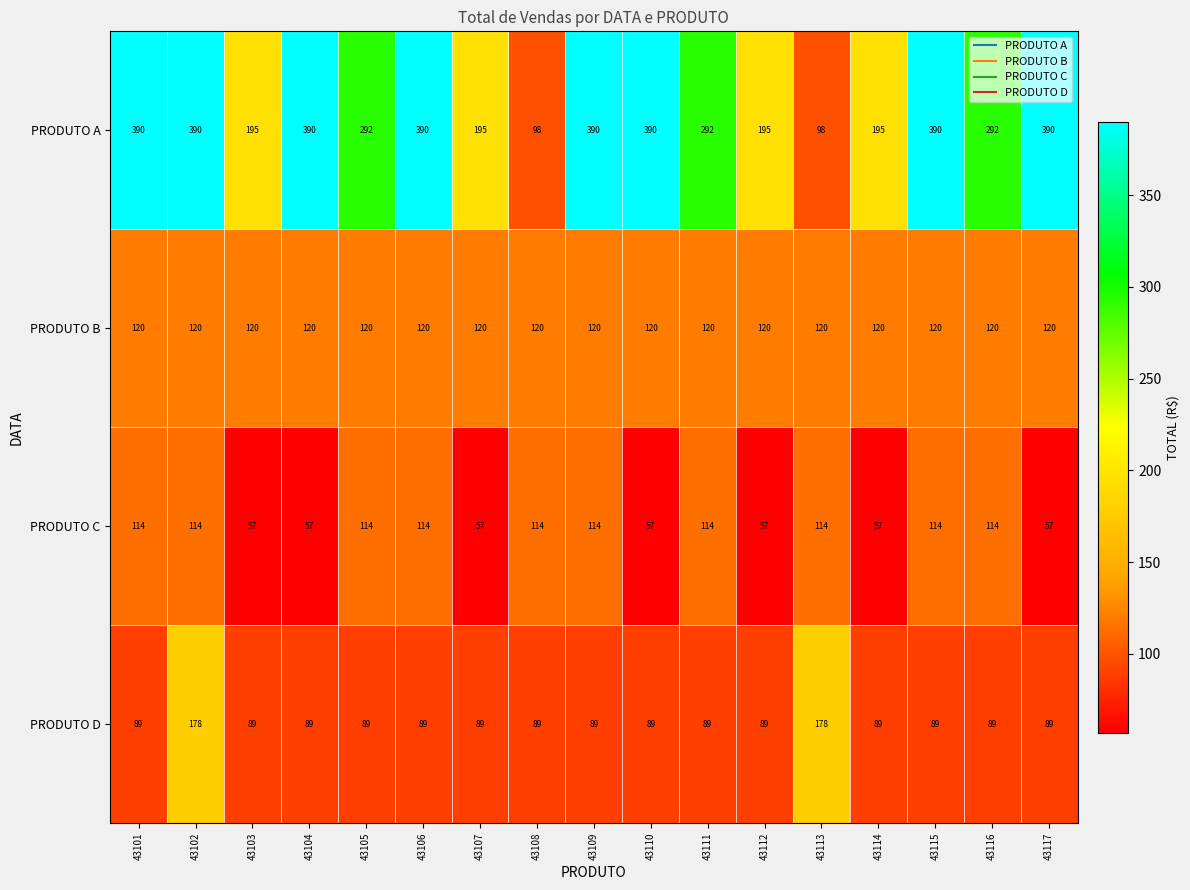

Between 43102 and 43116, which series saw the biggest shift?

PRODUTO A